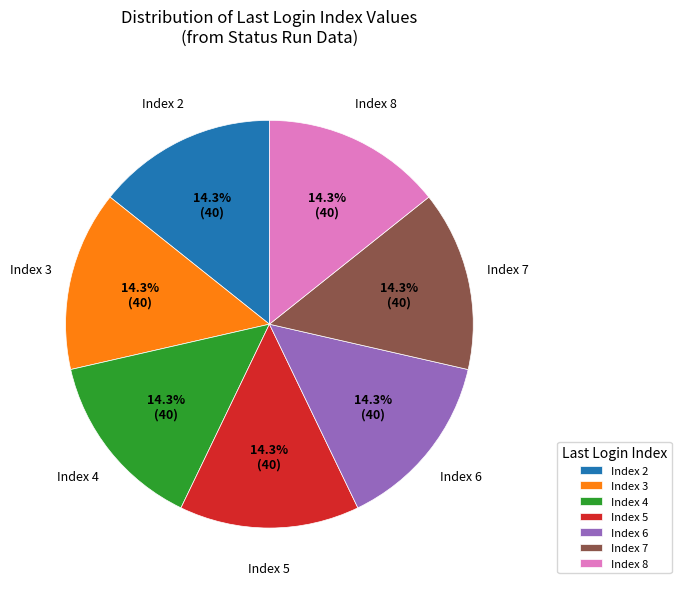

Is Index 3 the majority of the pie?

No